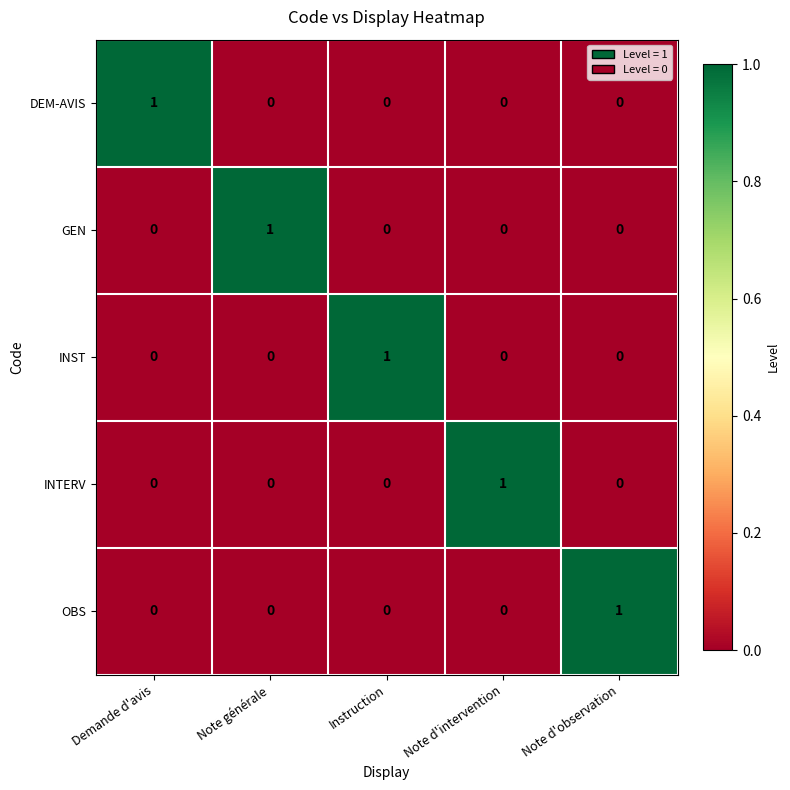

At how many categories does at least one series exceed 0?

5